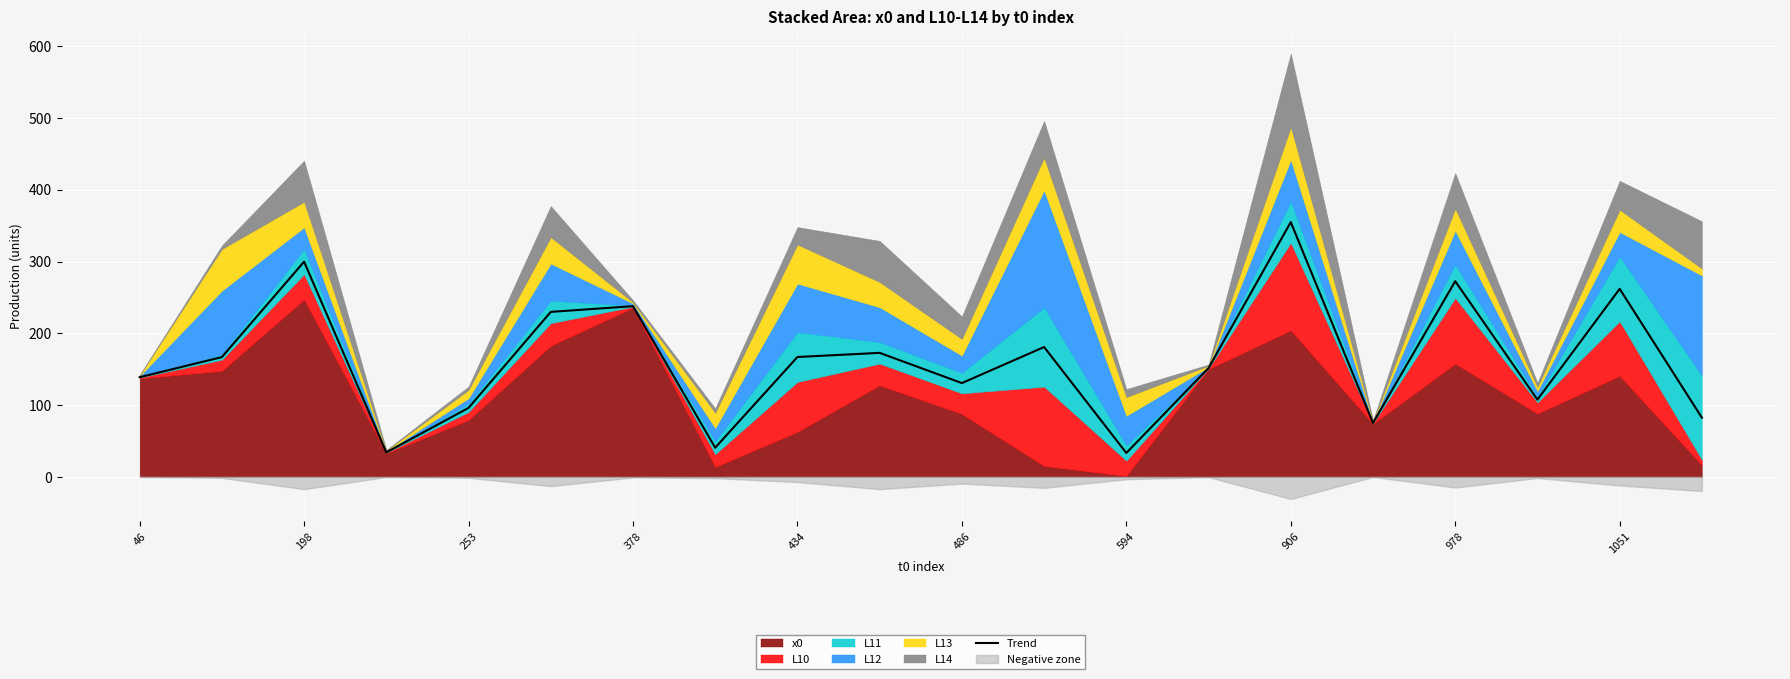

True or false: the data has more than 1 interior local peaks.

True